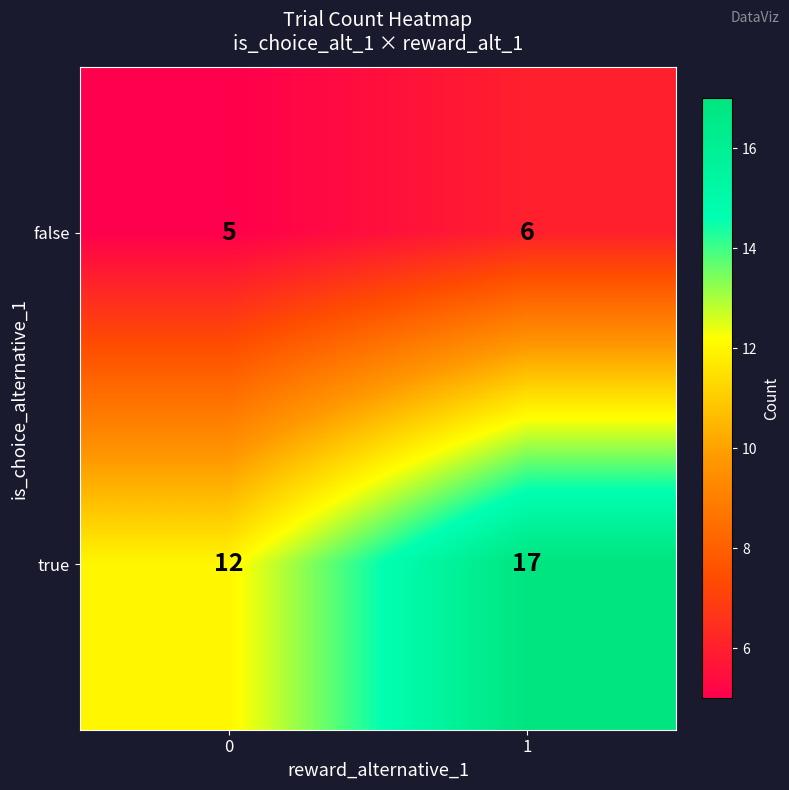

Which series has the widest spread of values?

true